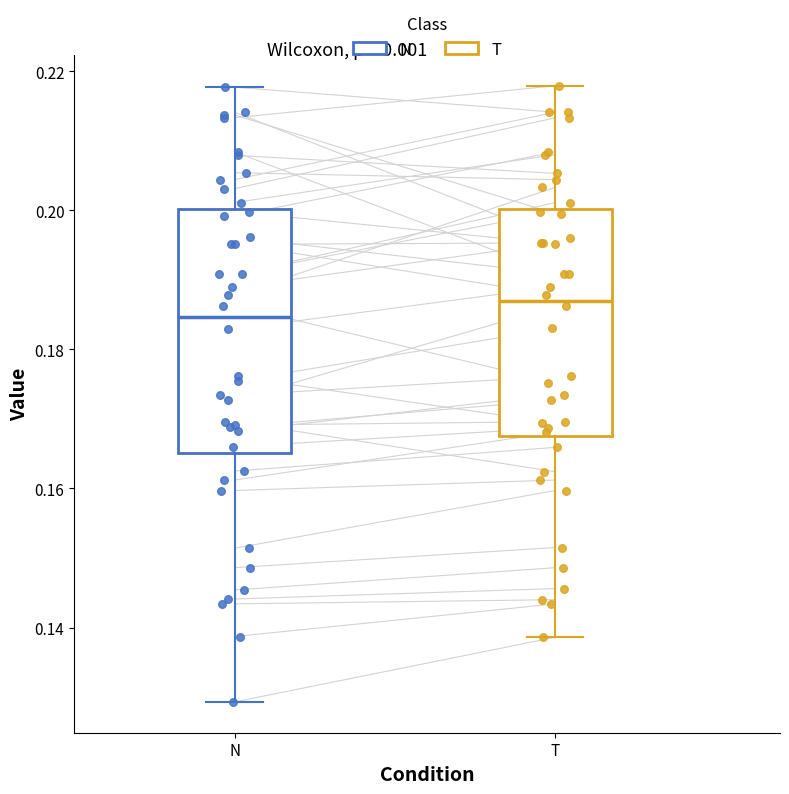

Comparing the boxes themselves (not the whiskers), which one is the tallest?

N